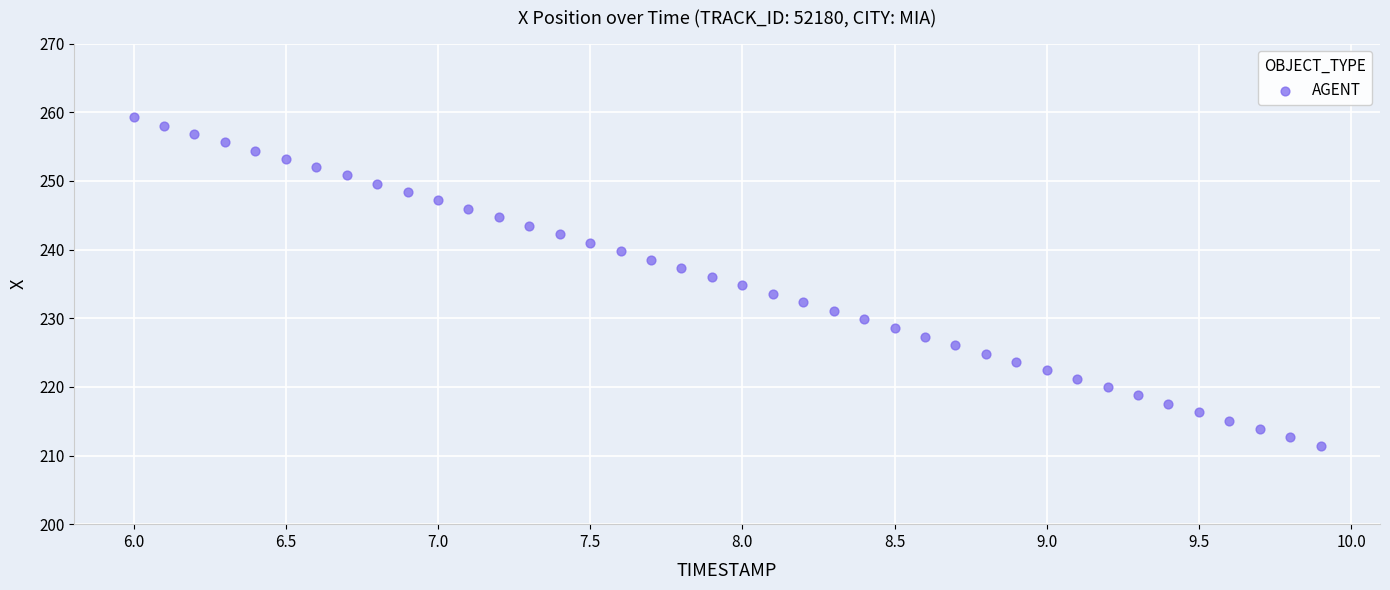

What is the range of Y values (max minus min)?

47.8